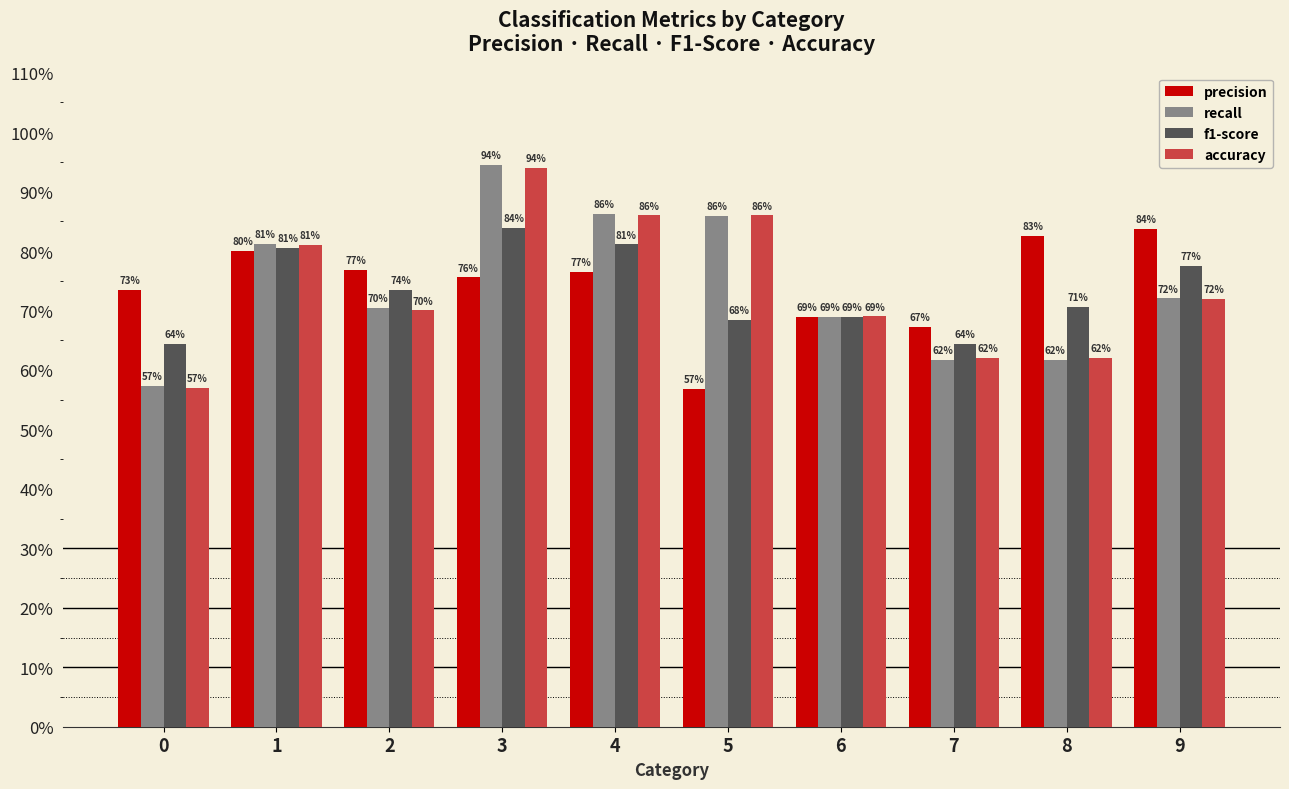

Reading left to right, transcribe all the data shown in this chart.

precision: 0.7	0.8	0.8	0.8	0.8	0.6	0.7	0.7	0.8	0.8
recall: 0.6	0.8	0.7	0.9	0.9	0.9	0.7	0.6	0.6	0.7
f1-score: 0.6	0.8	0.7	0.8	0.8	0.7	0.7	0.6	0.7	0.8
accuracy: 0.6	0.8	0.7	0.9	0.9	0.9	0.7	0.6	0.6	0.7